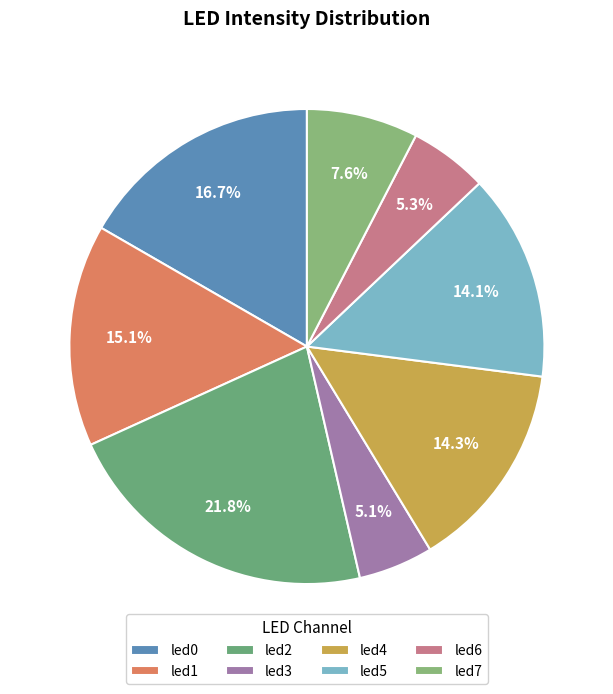

Combined, what portion of the pie is led0 and led5?

30.8%